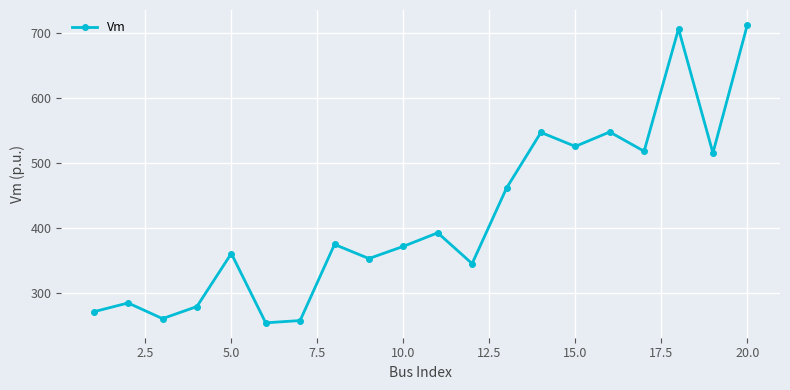

What is the minimum value shown in the chart?

254.1